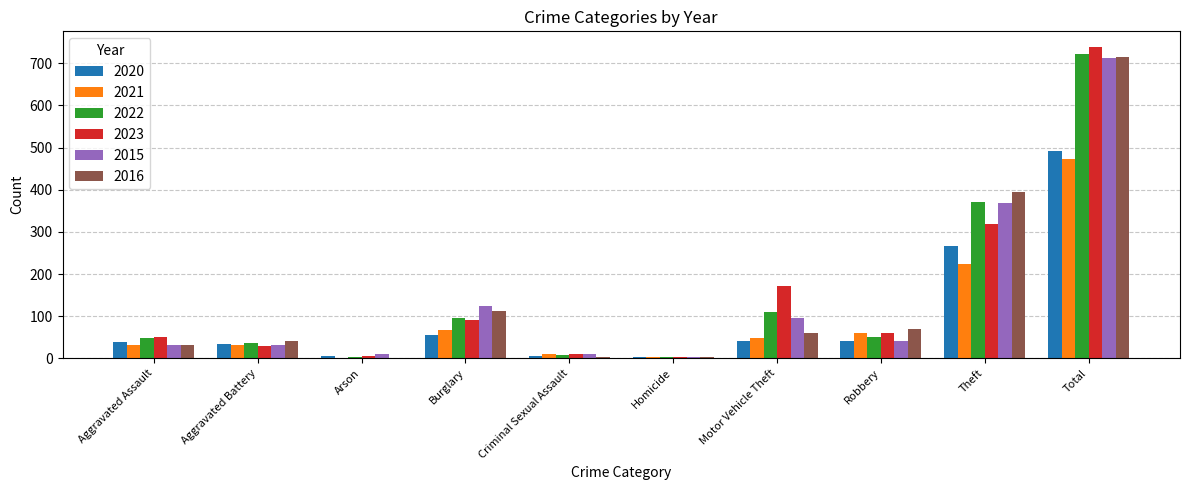

What is the sum of all 2016 values?

1428